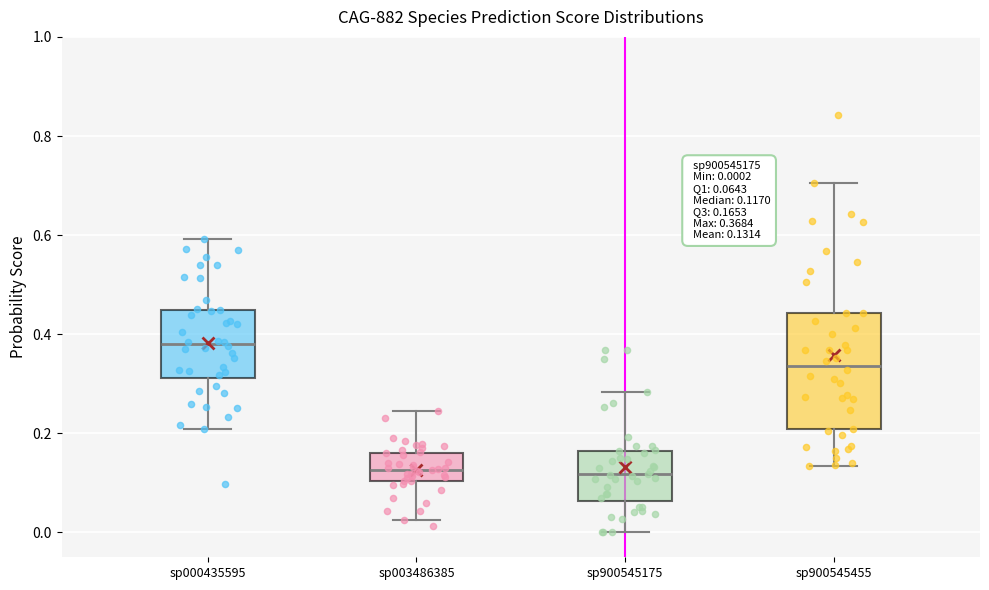

Which box is the tallest, from its lower edge to its upper edge?

sp900545455